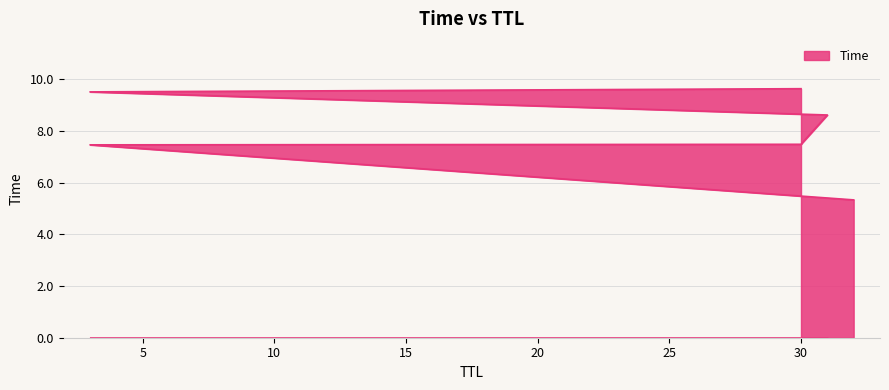

How many series are shown in this chart?

1